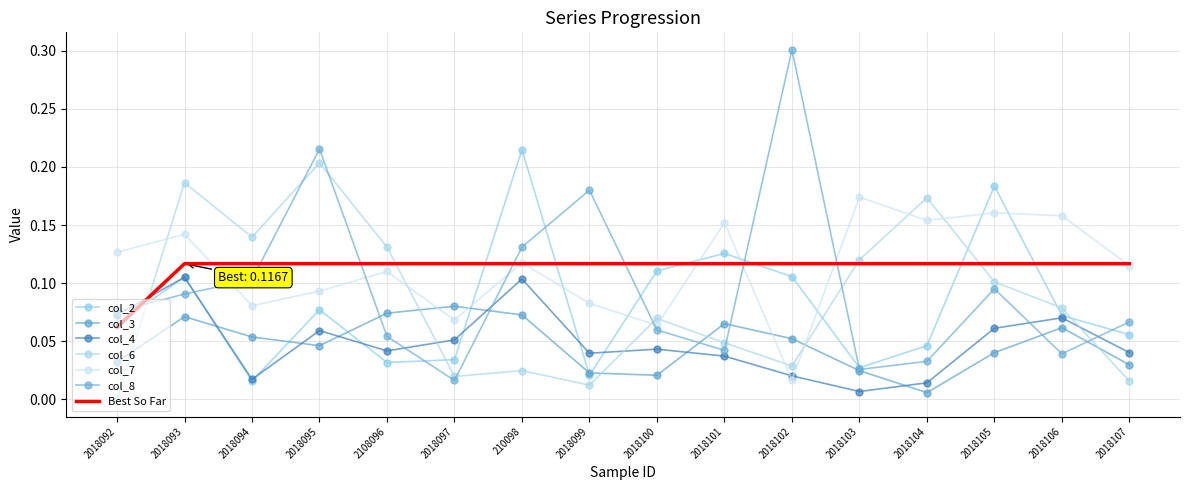

At which label is col_7 closest to 0?

2018102